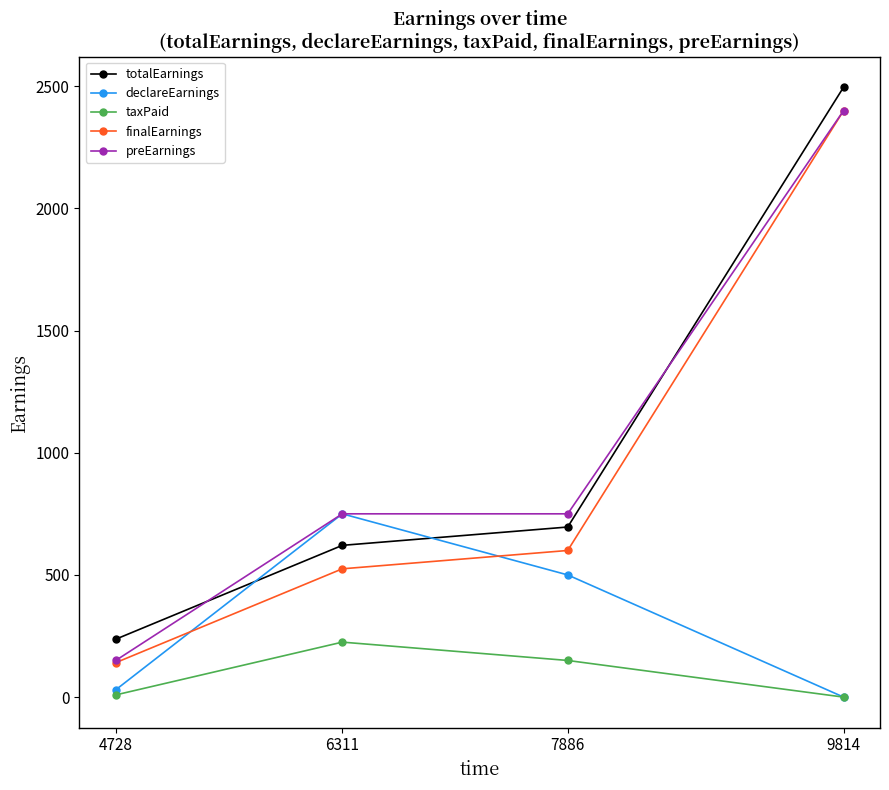

At which category is the sum across all series the highest?

9814